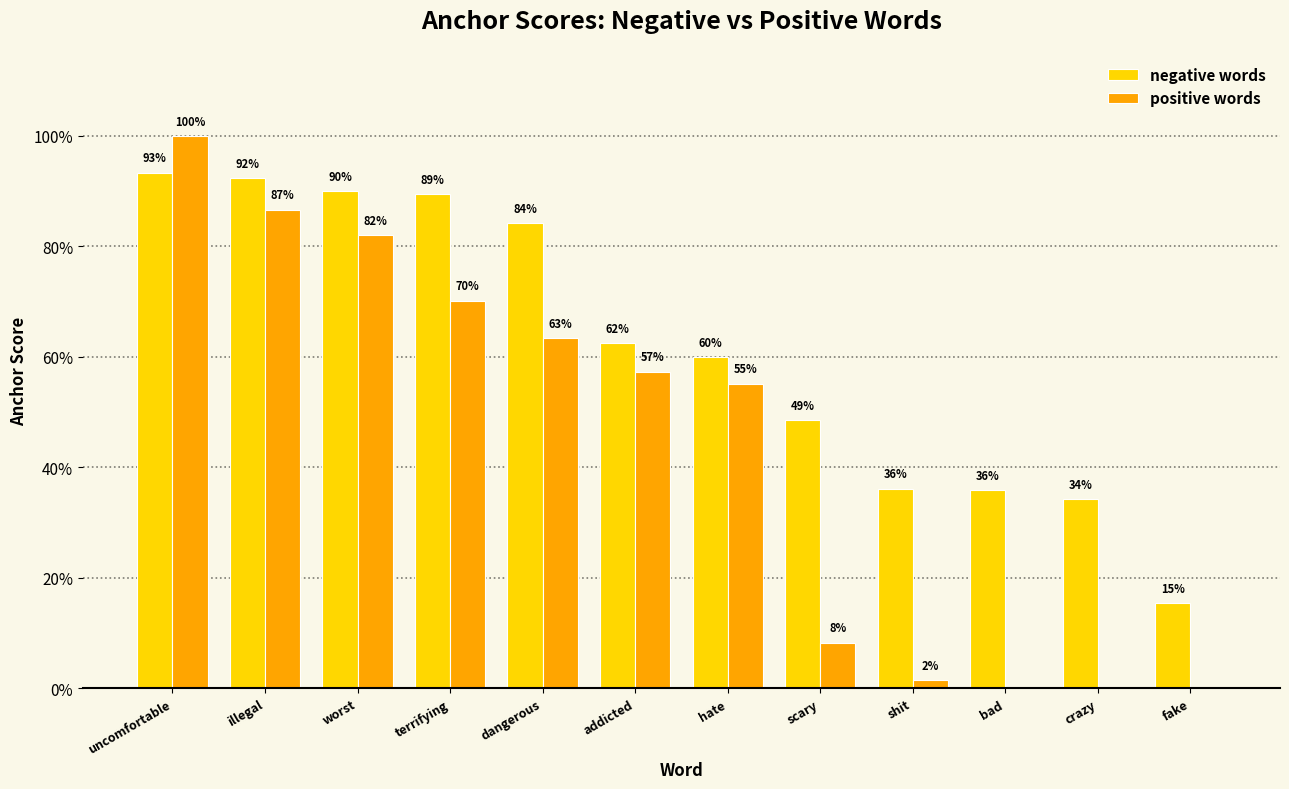

What are all the series names shown in the legend?

negative words, positive words